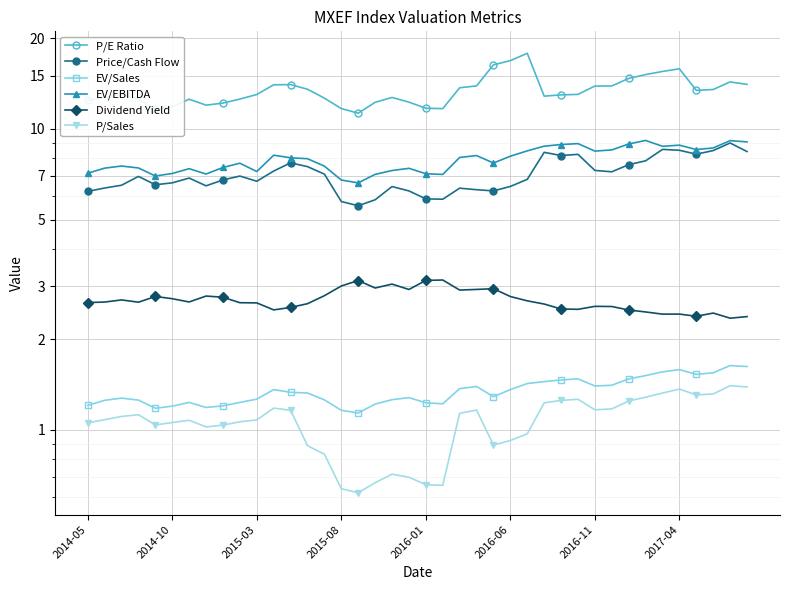

What is the sum of all EV/Sales values?

53.8